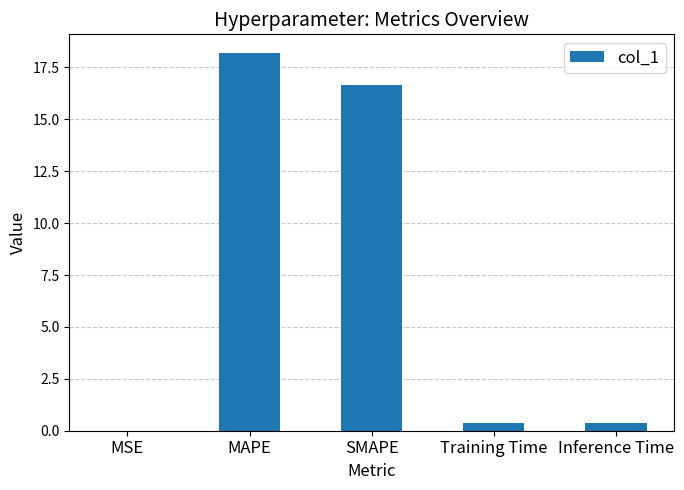

At which category does the chart reach its peak across all series?

MAPE